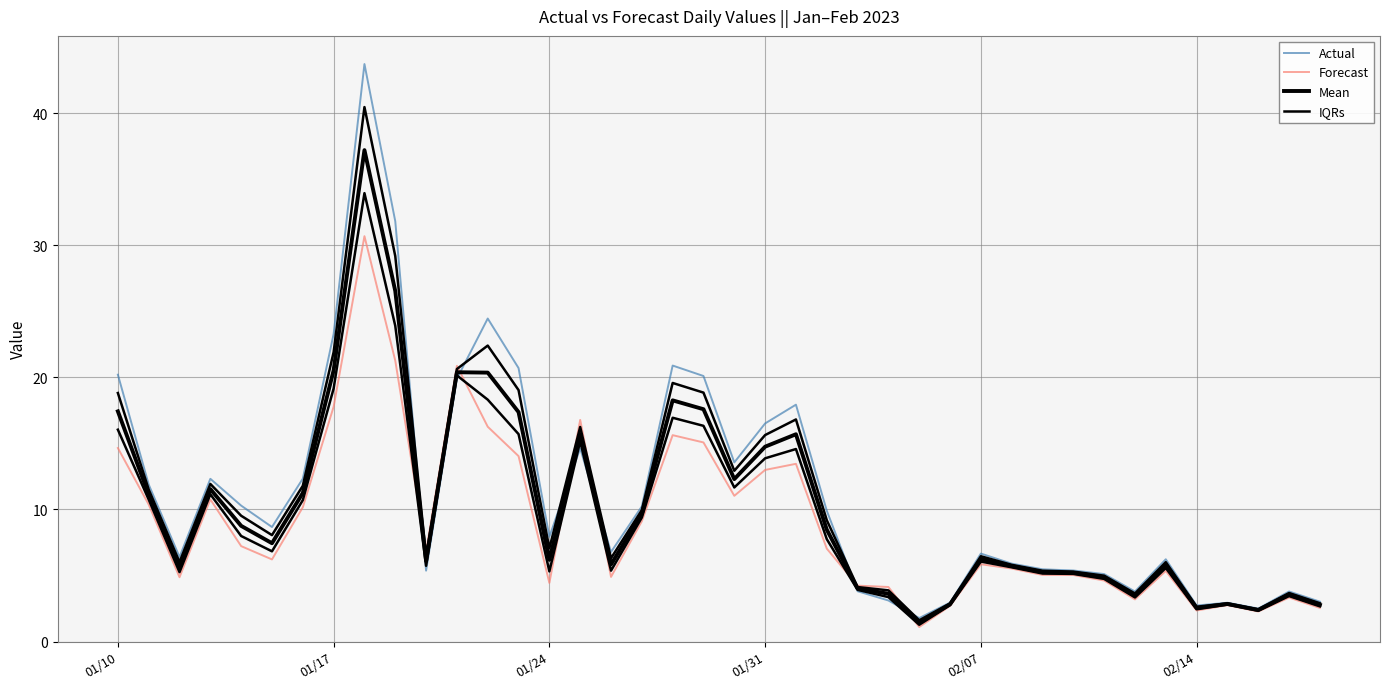

Does the chart have visible grid lines?

Yes